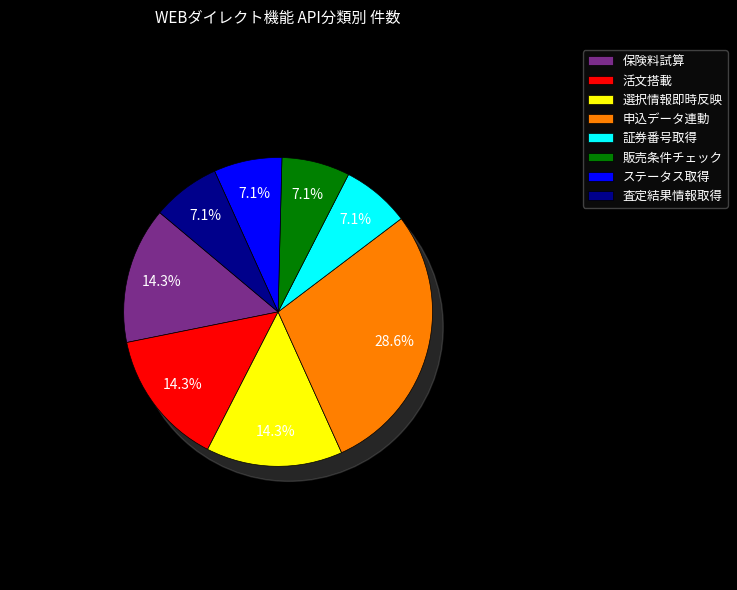

Is there a majority slice in this chart?

No